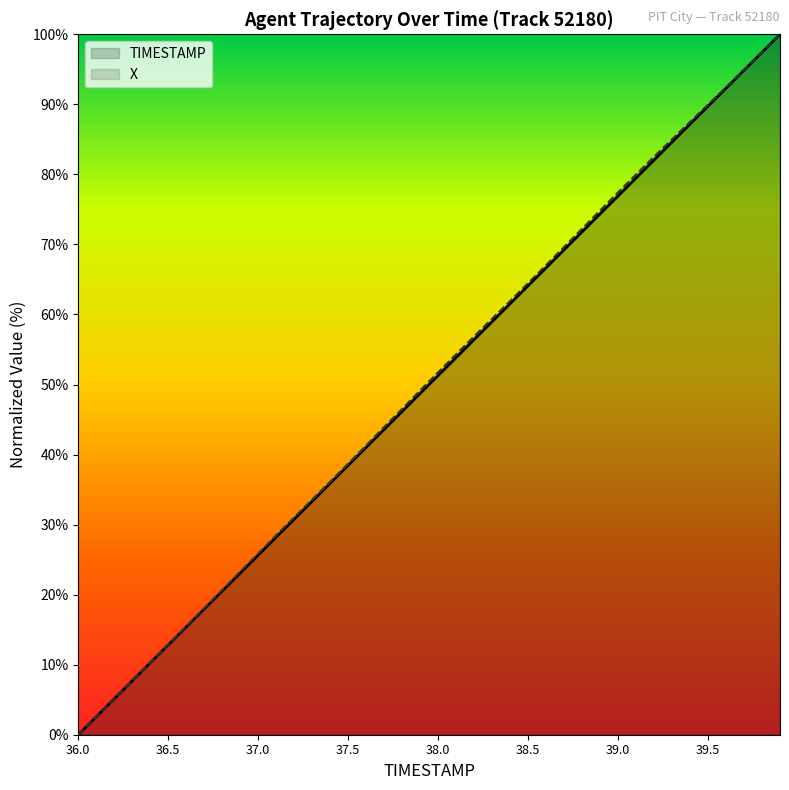

List the series in order of their peak value, highest first.

TIMESTAMP, X